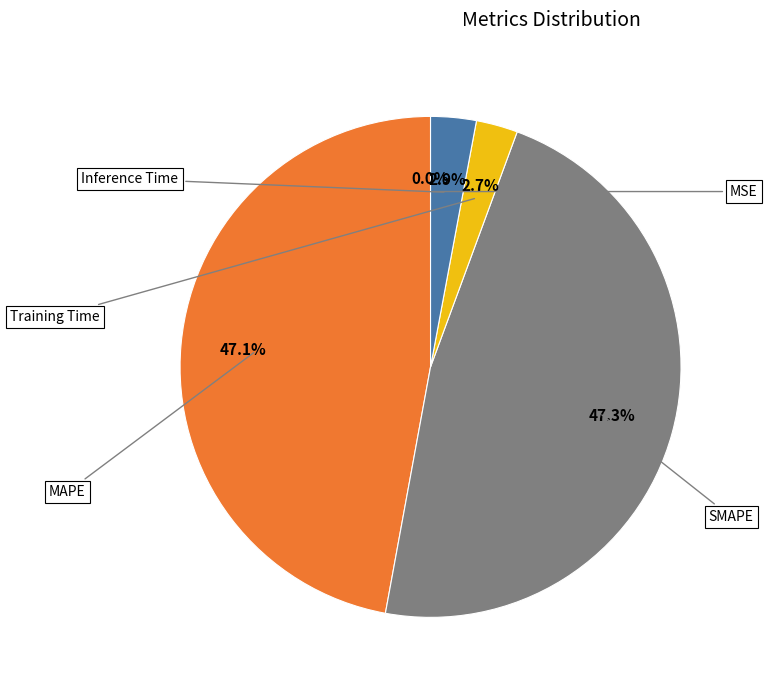

Rank the categories by value from highest to lowest.

SMAPE, MAPE, Inference Time, Training Time, MSE